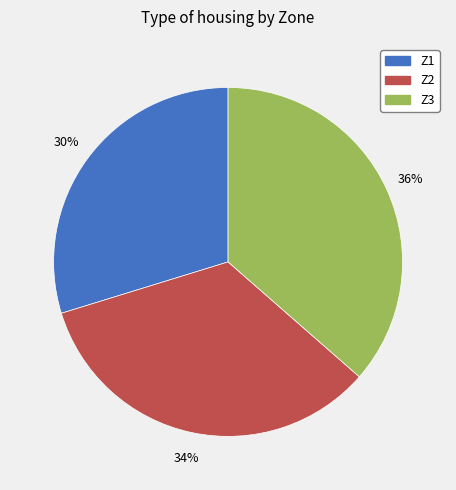

To the nearest percent, what is the average slice percentage?

33%